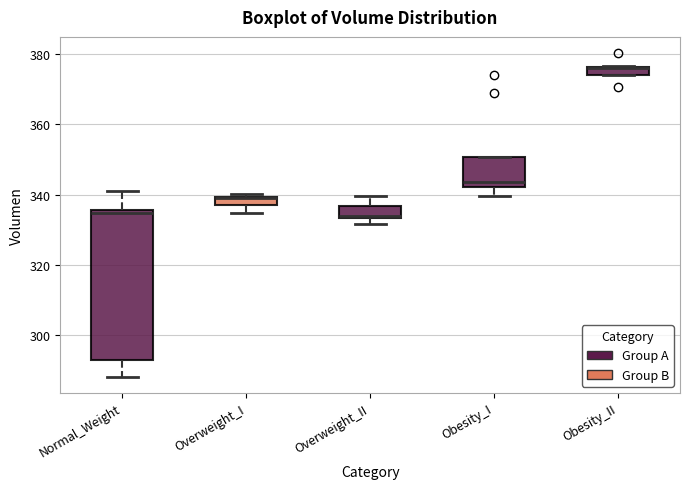

Which box is the tallest, from its lower edge to its upper edge?

Normal_Weight